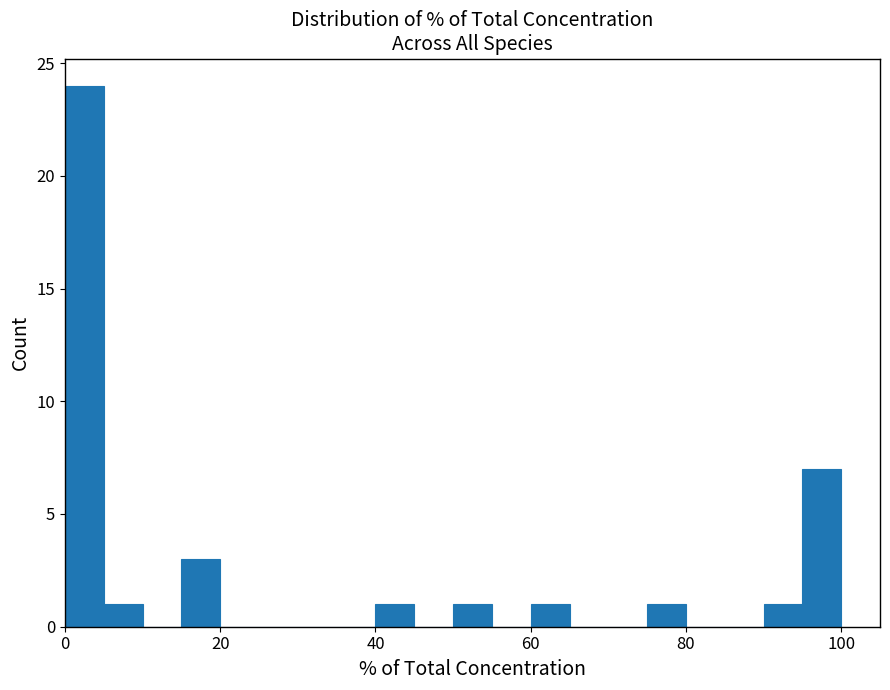

Around what value on the x-axis is the tallest bar? Give the approximate position of its centre, as read against the axis.

2